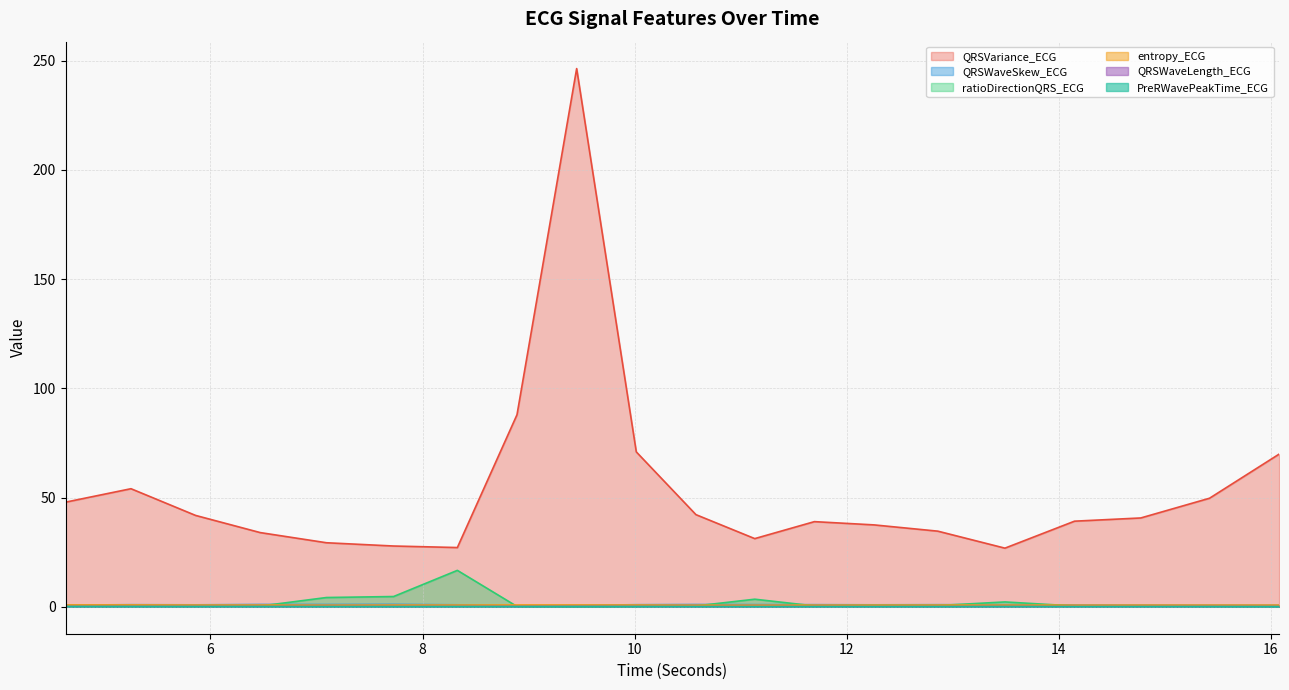

What is the label of the 17th point from the left?

14.1484375